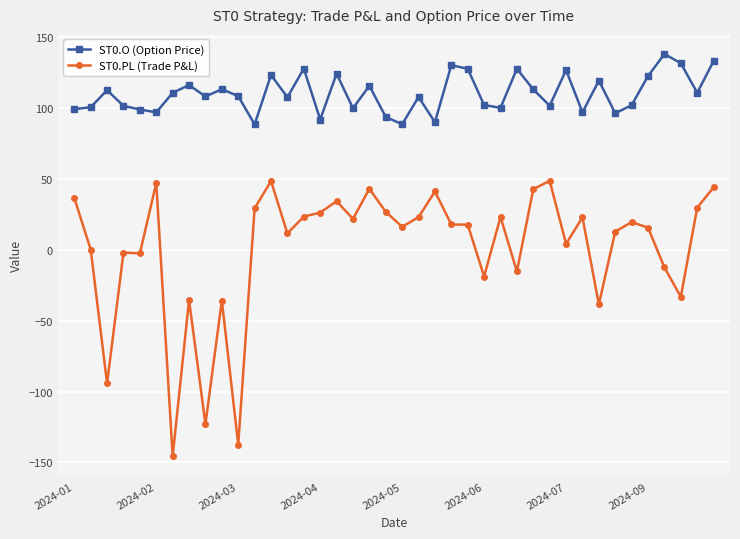

What is the difference between the maximum and minimum values in the ST0.O (Option Price) series?

49.7